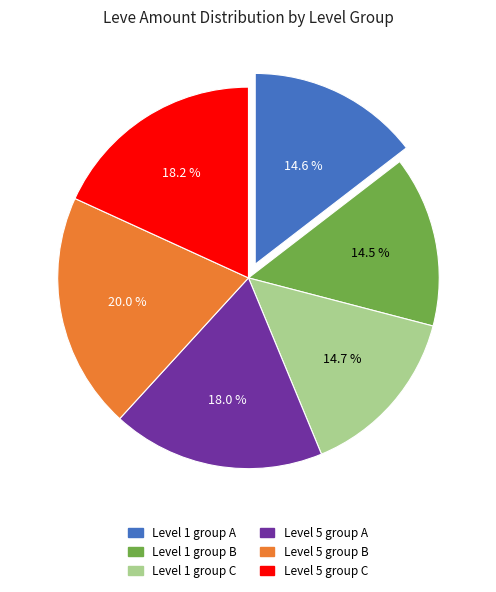

Is there a majority slice in this chart?

No